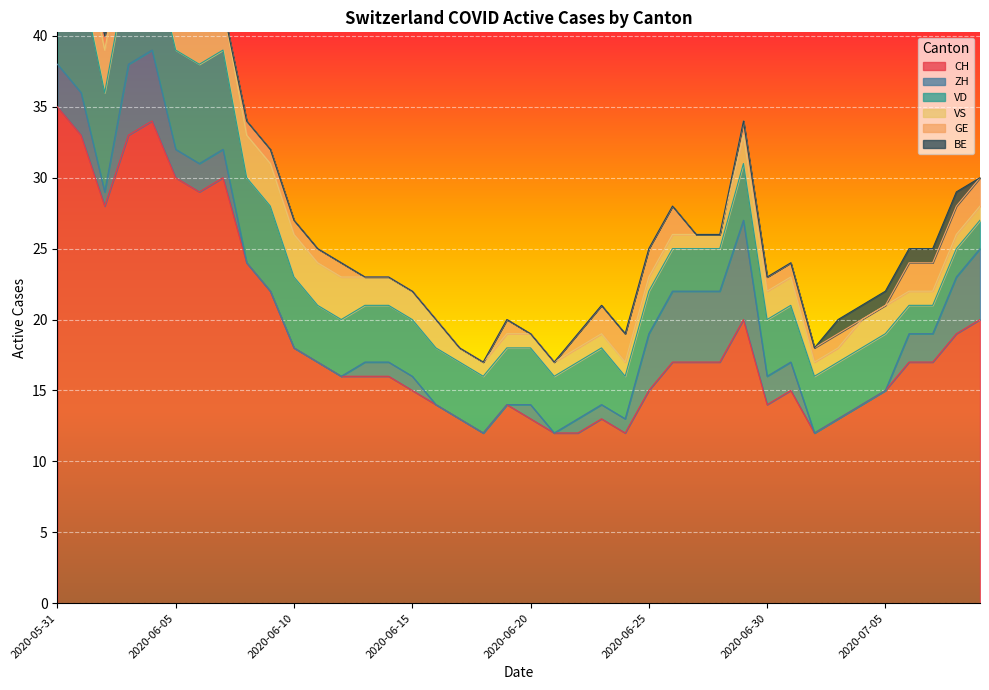

How many positive values does the ZH series have?

26